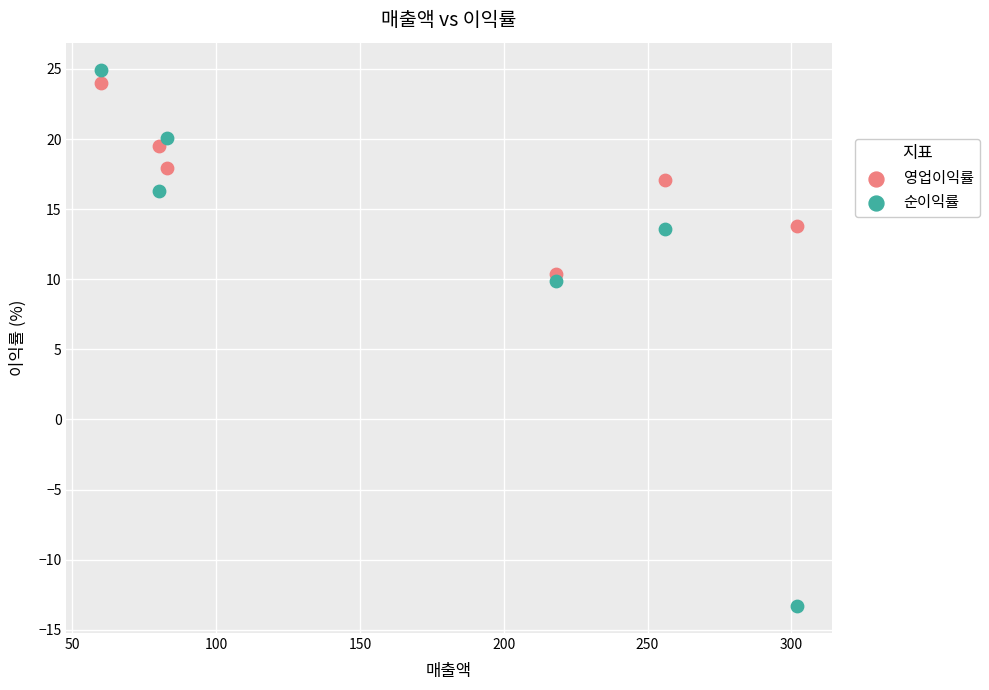

In the 순이익률 series, what Y value is closest to 5?

9.8